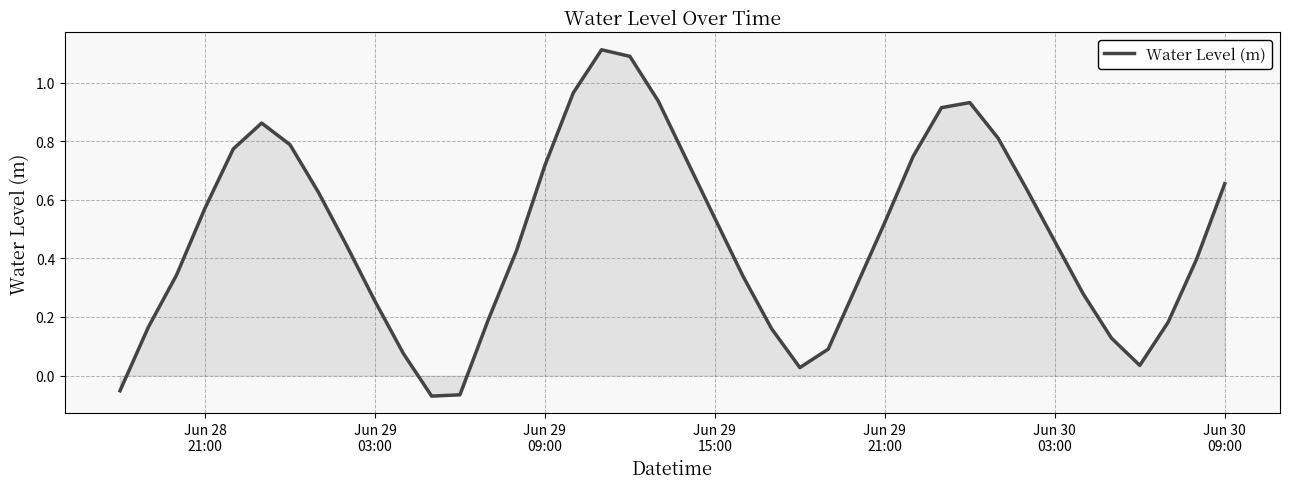

What is the greatest value displayed?

1.1